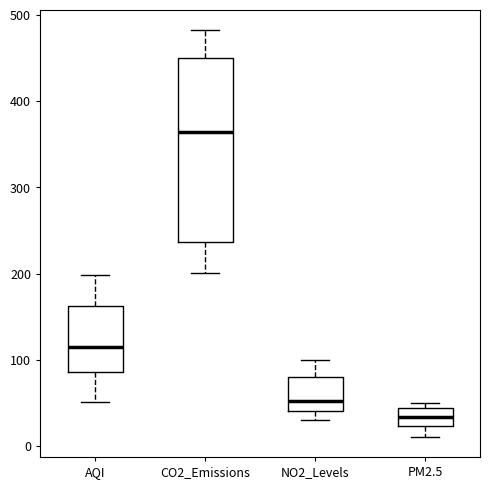

Which box has the highest median line?

CO2_Emissions